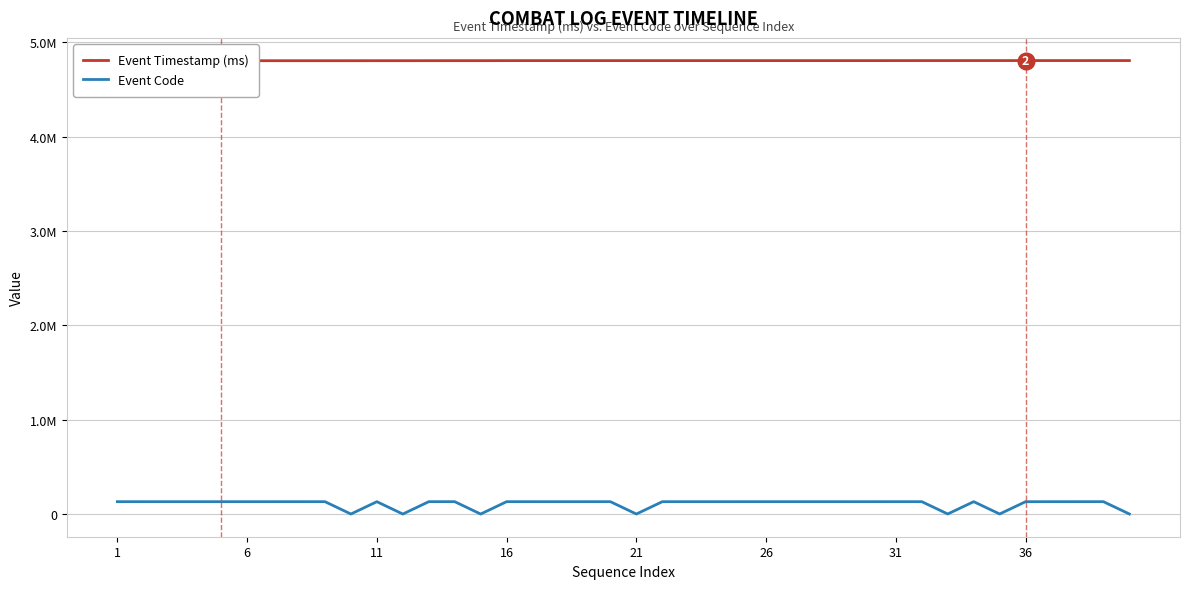

How many lines are shown in the chart?

2